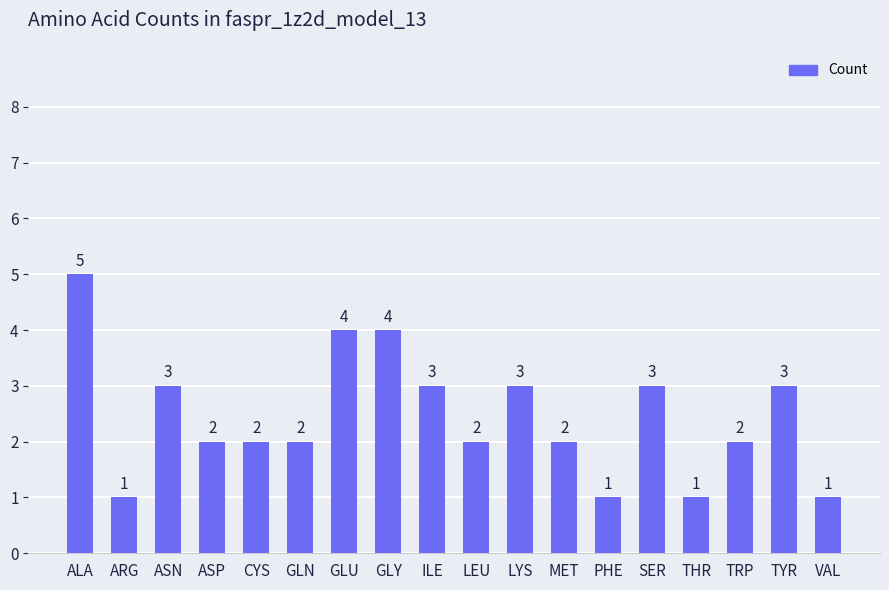

What is the label of the 15th bar from the right?

ASP